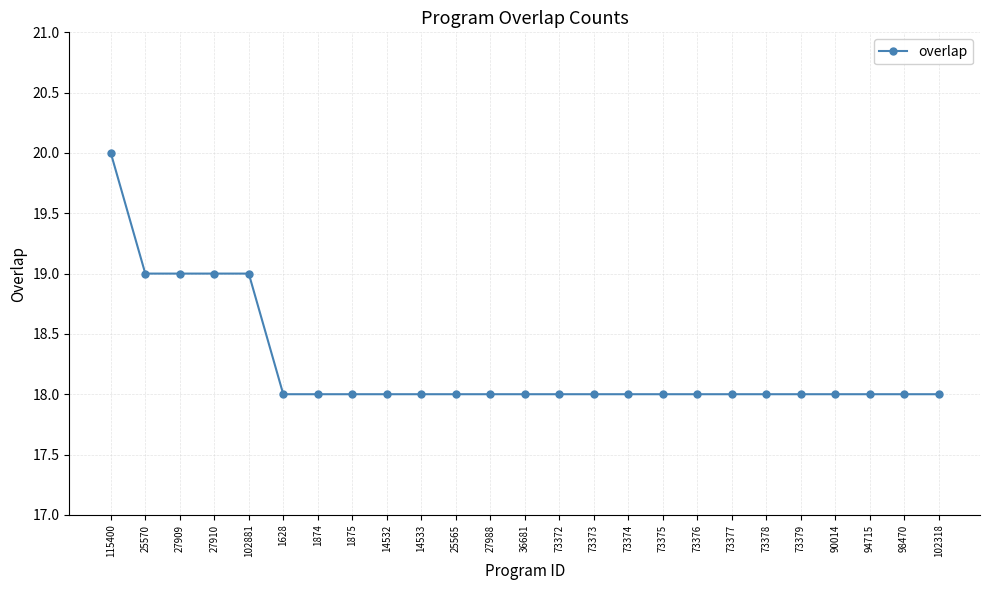

What is the difference between the maximum and minimum values?

2